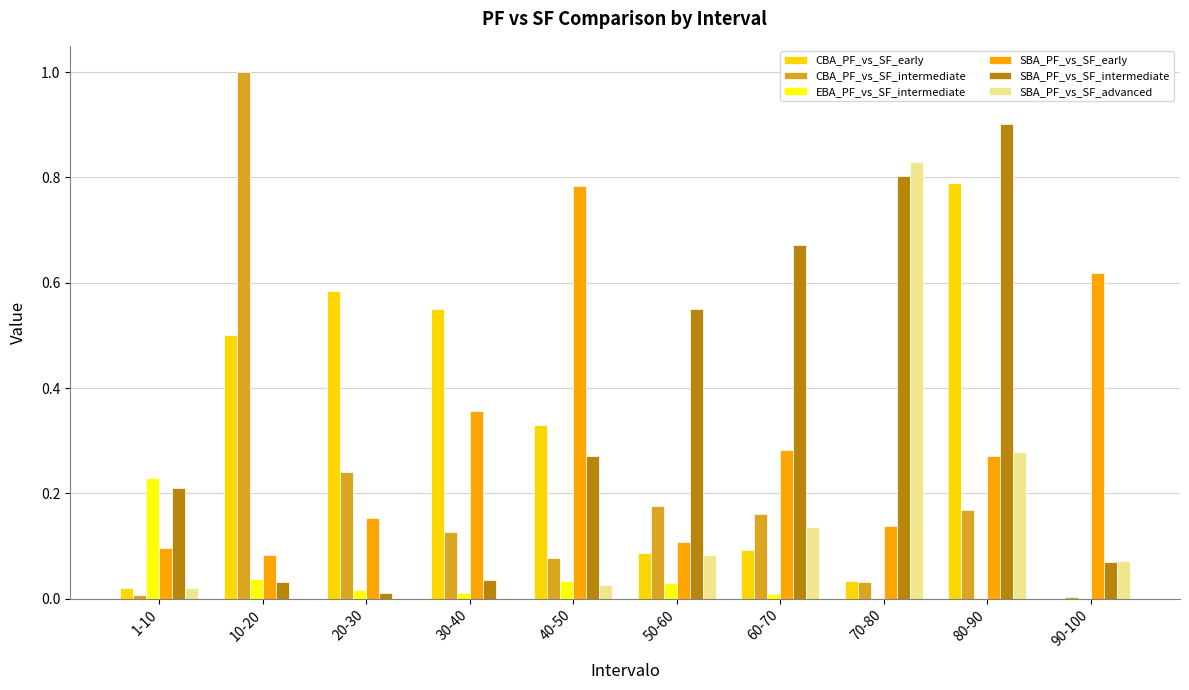

The value of SBA_PF_vs_SF_intermediate at 90-100 is 0.0. True or false?

False